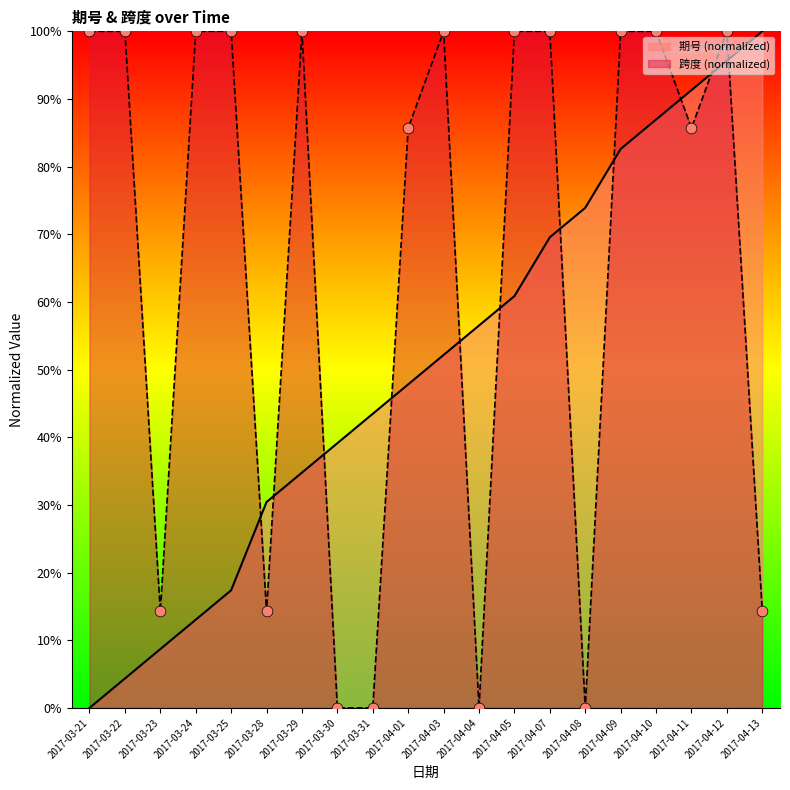

What are all the series names shown in the legend?

期号 (normalized), 跨度 (normalized)